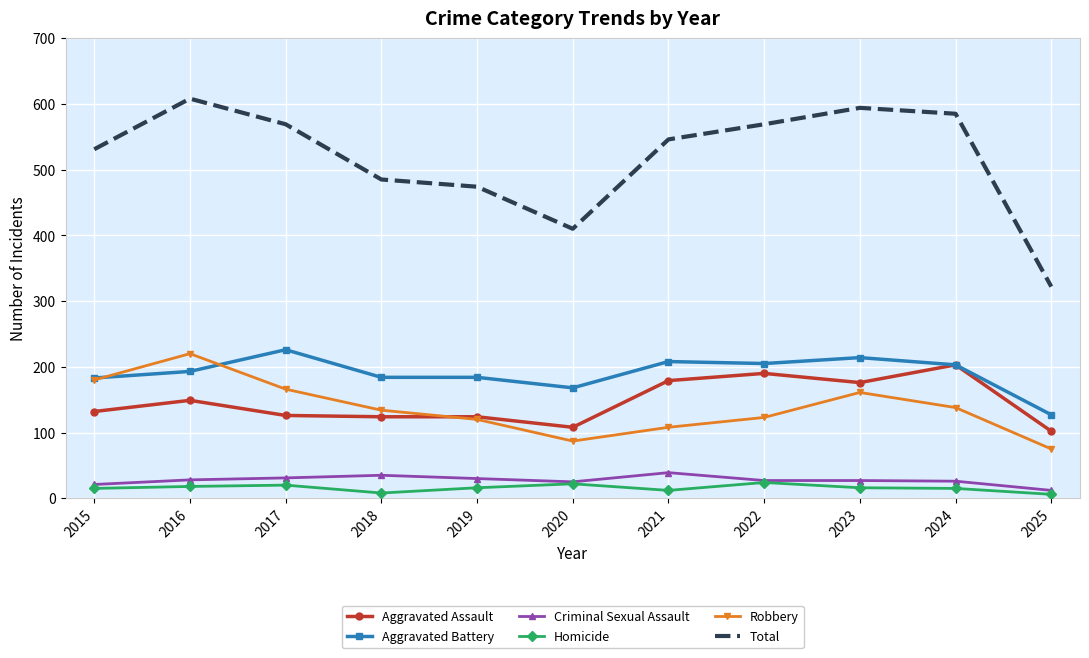

True or false: Robbery has a value of 120 at 2019.

True